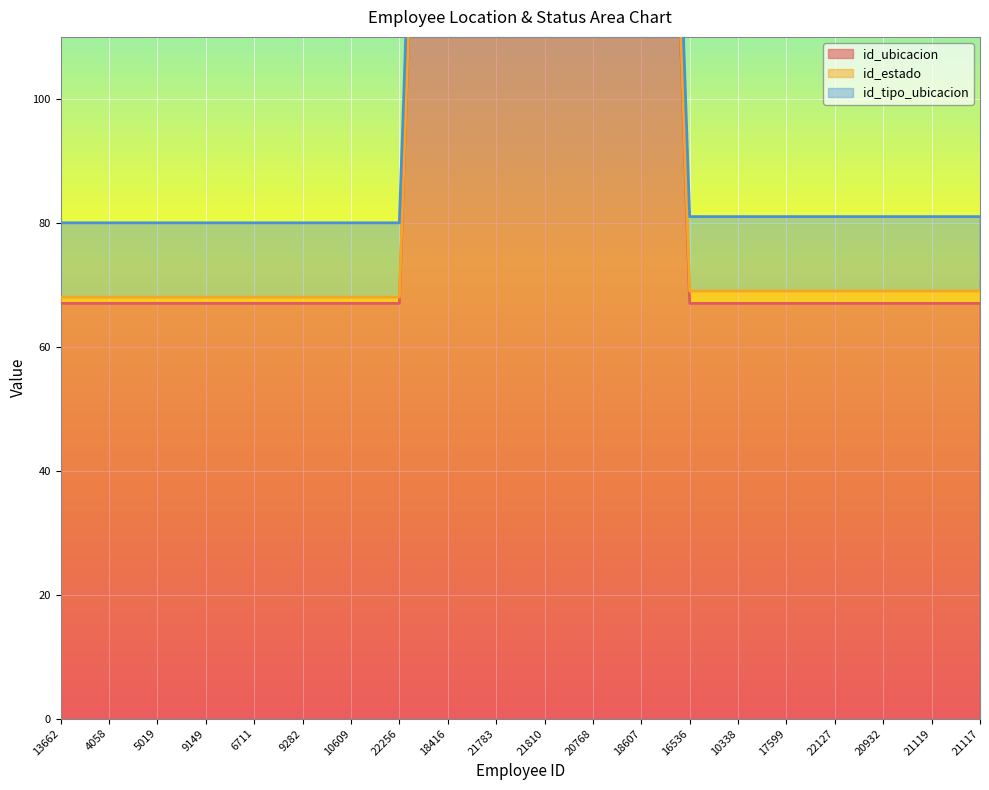

What is the approximate value of id_ubicacion at 21810, to the nearest 50?

300